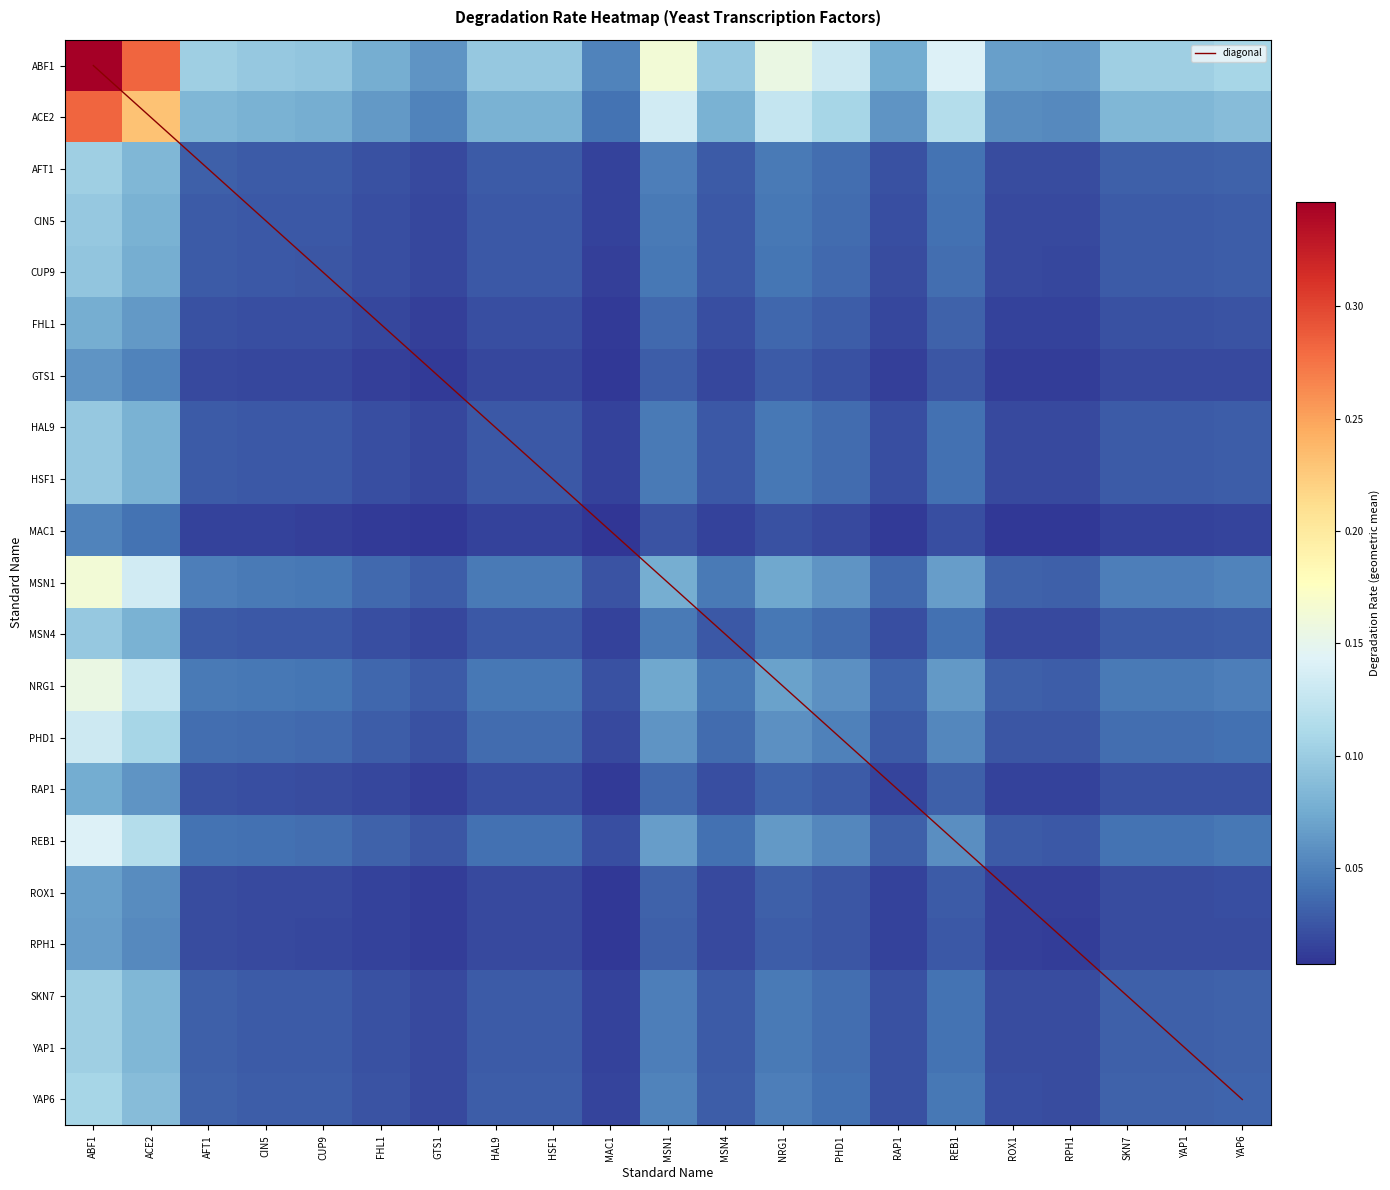

Where is YAP1 nearest to the value 0?

MAC1